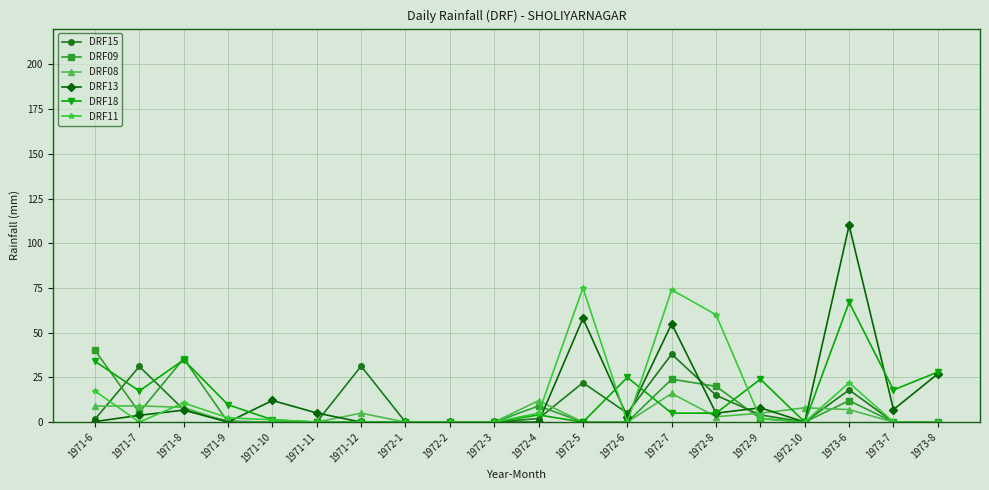

True or false: DRF15 has a value of 17.0 at 1971-10.

False